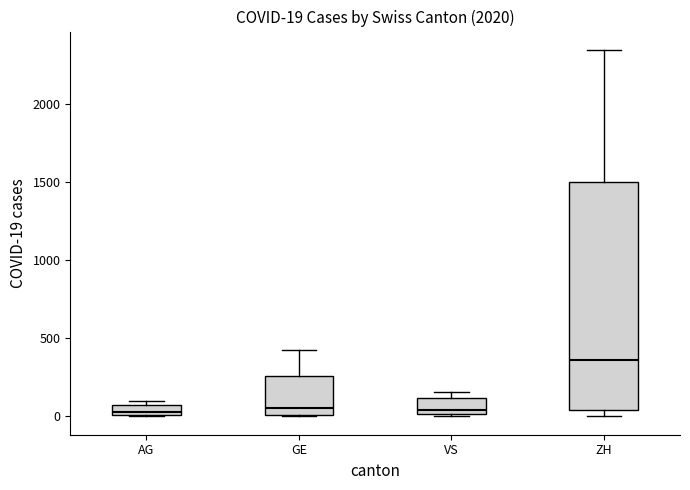

Which box has the highest median line?

ZH